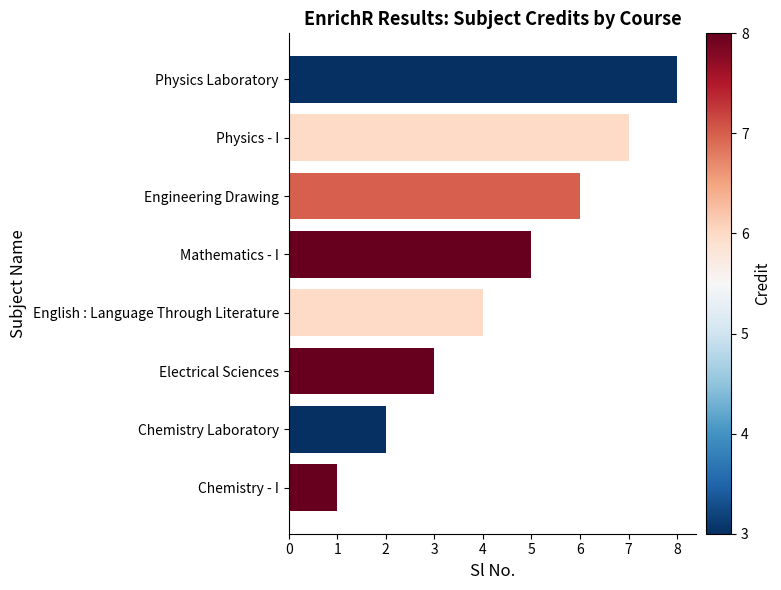

Rank the categories by value from lowest to highest.

Chemistry - I, Chemistry Laboratory, Electrical Sciences, English : Language Through Literature, Mathematics - I, Engineering Drawing, Physics - I, Physics Laboratory